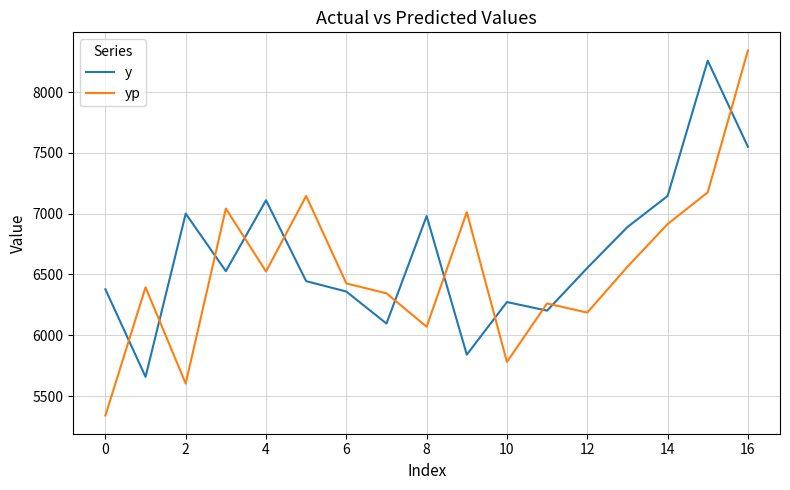

What is the maximum value for yp?

8341.4